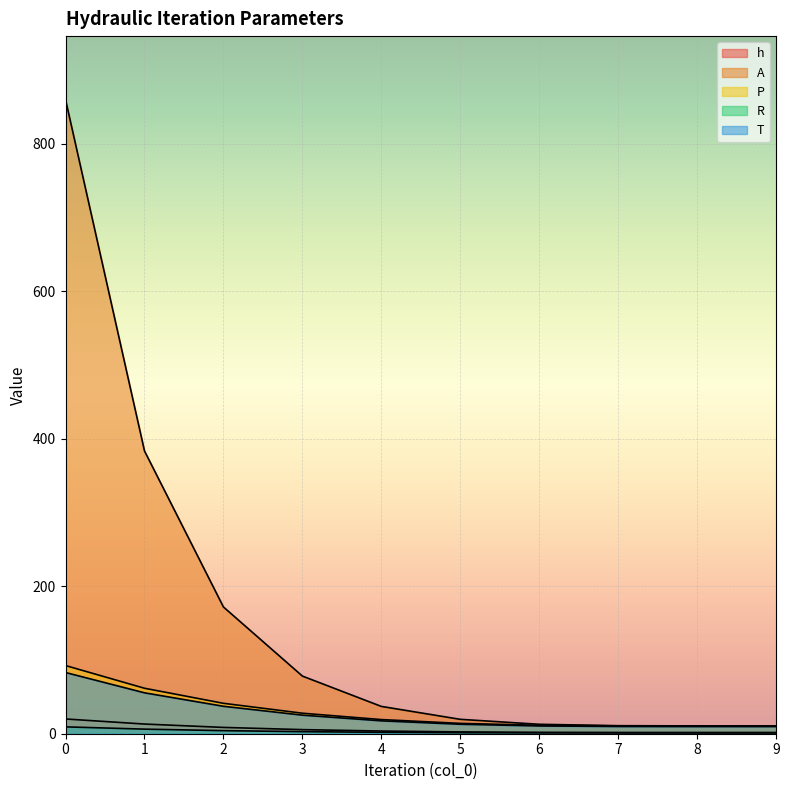

The value of P at 4 is 10.5. True or false?

False